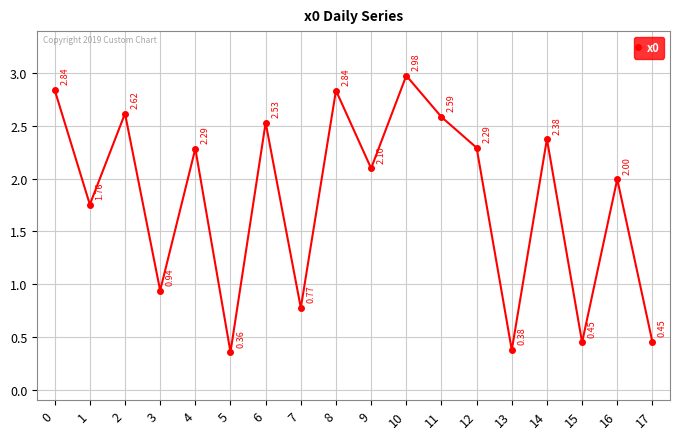

What is the difference between the values at 2 and 17?

2.2